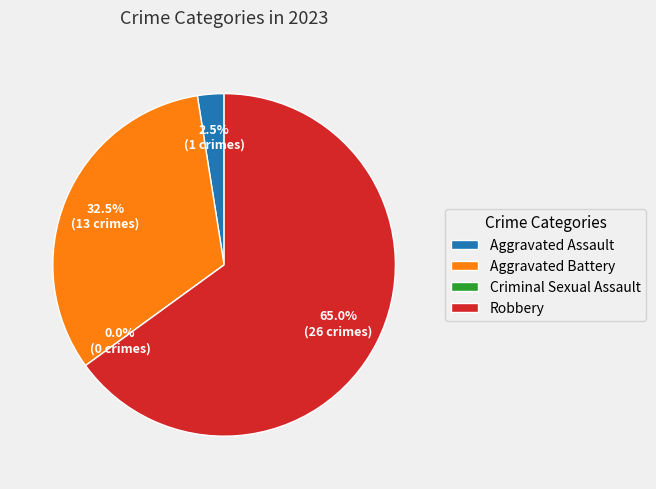

What is the largest slice in the pie chart?

Robbery